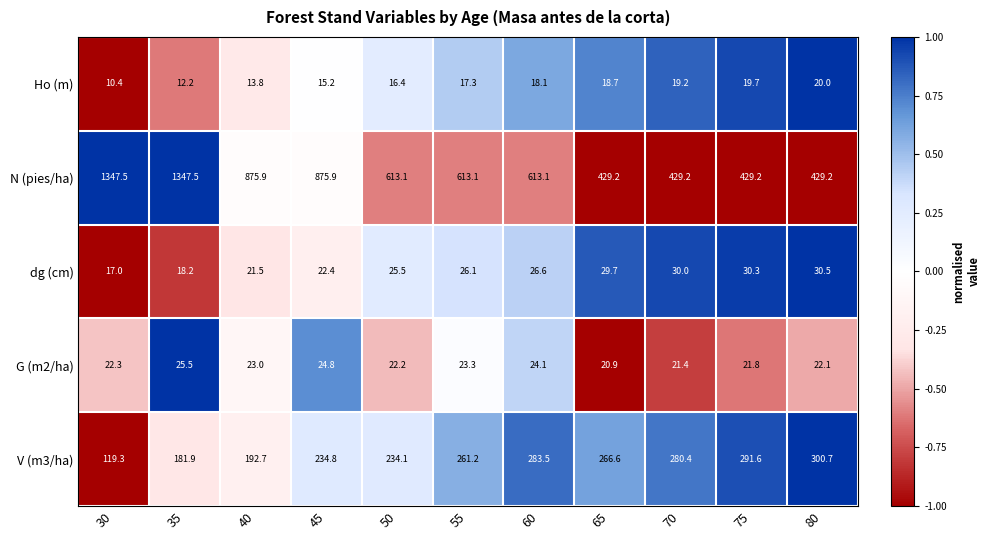

What is the sum of all G (m2/ha) values?

251.4